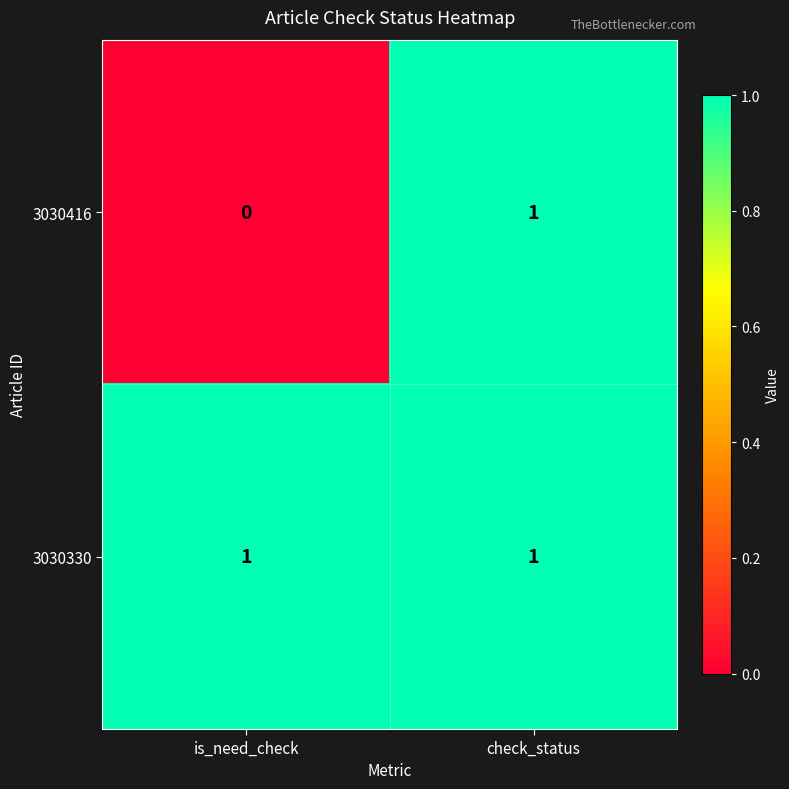

What is the total value across all series at is_need_check?

1